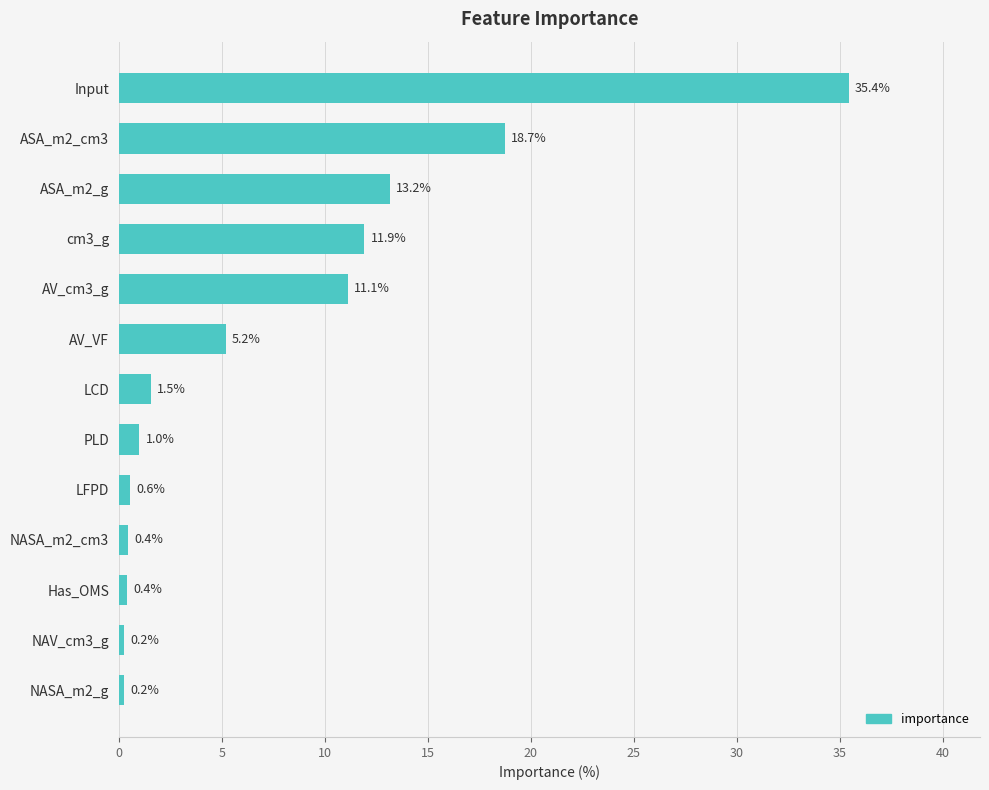

What is the label of the 1st bar from the top?

Input